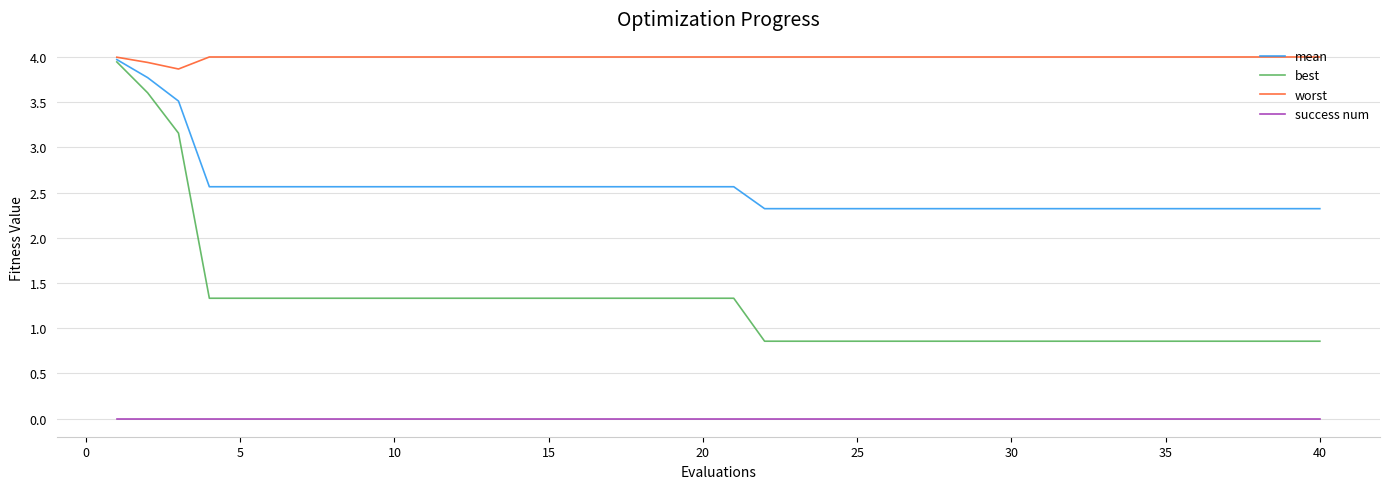

Does the chart have visible grid lines?

Yes